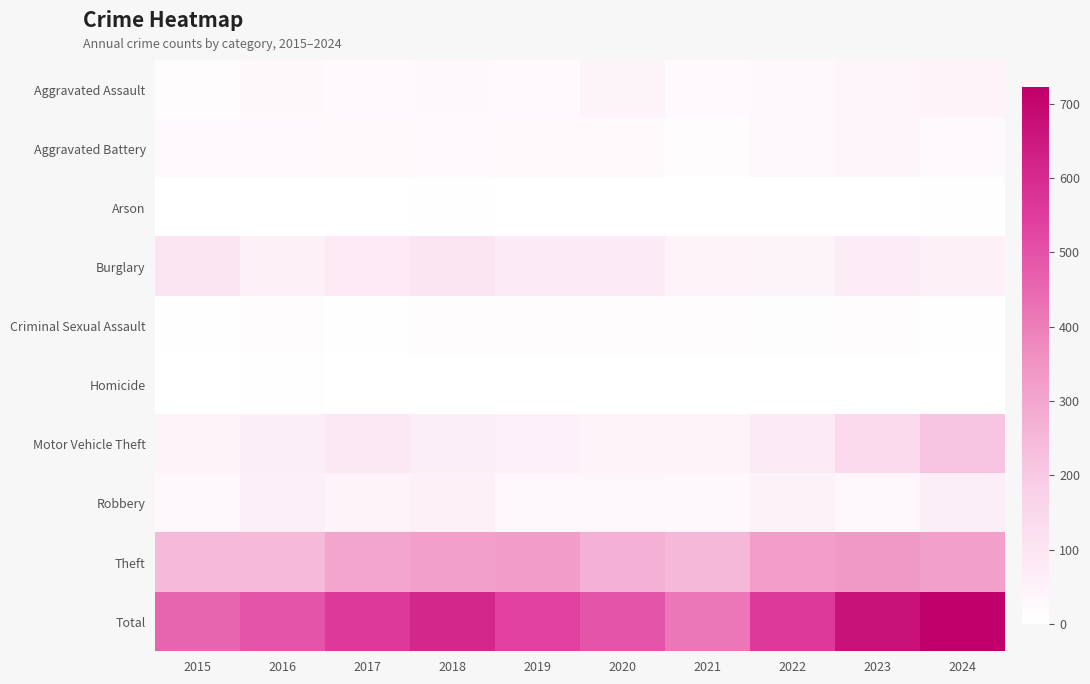

At how many categories does at least one series exceed 124?

10